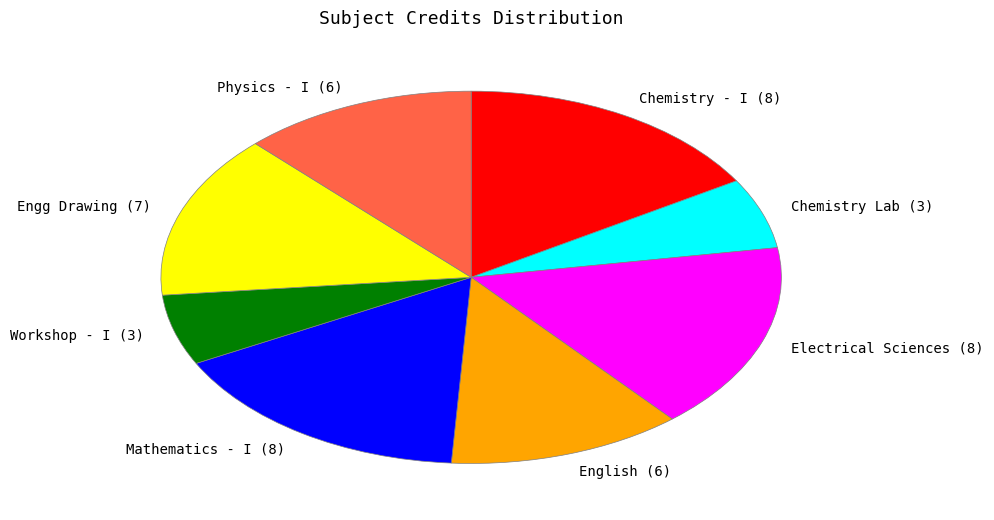

Is there any slice that represents more than half of the pie?

No